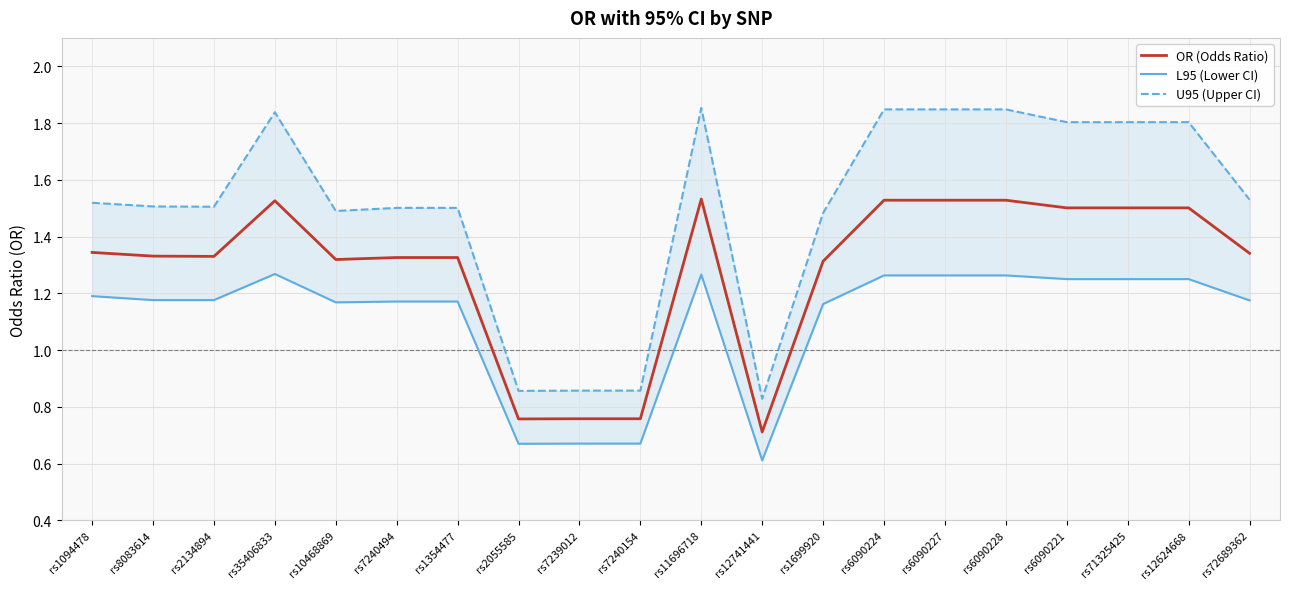

Count the L95 (Lower CI) values in the range 1 to 2.

16